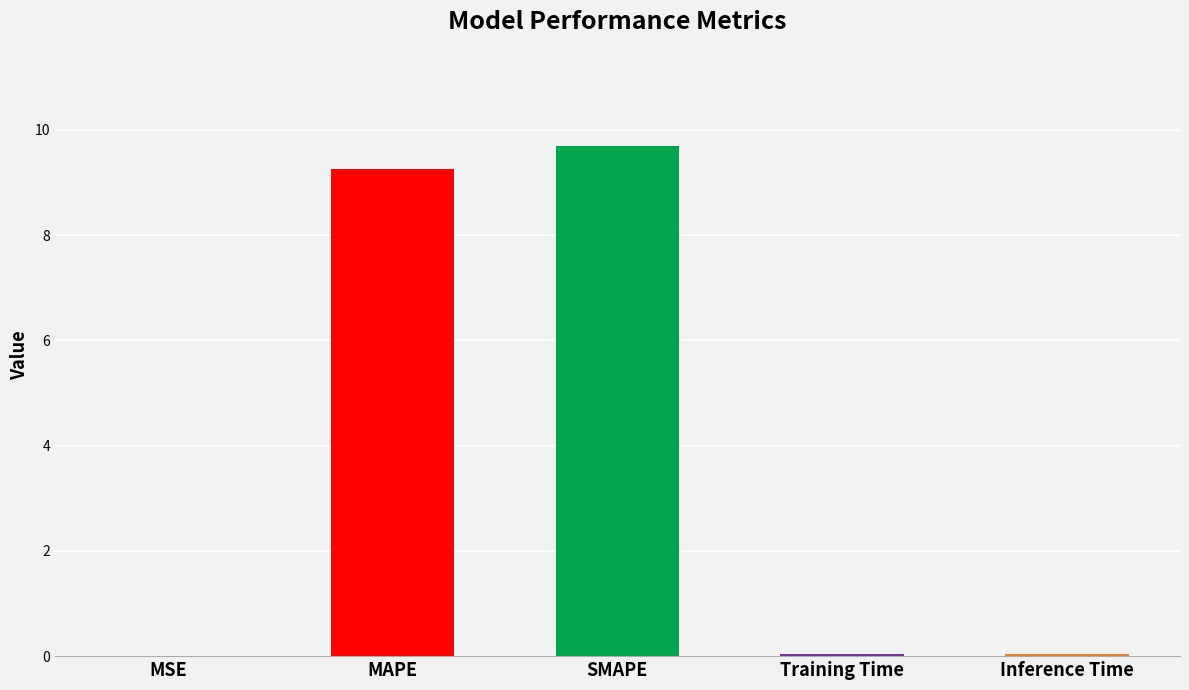

The chart shows a value of 9.7 at SMAPE. True or false?

True